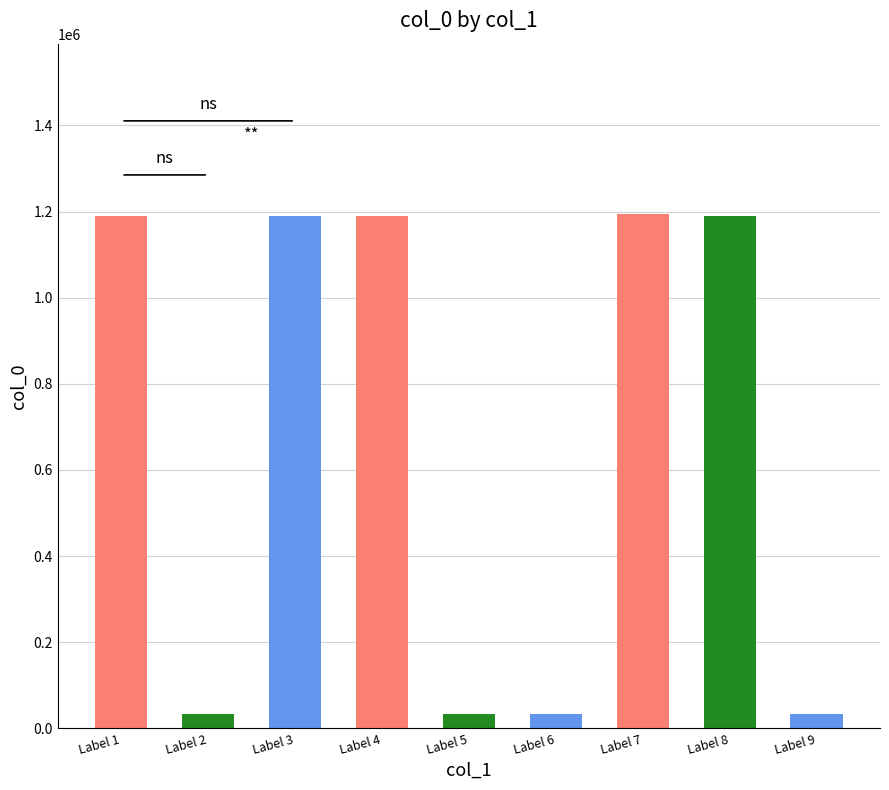

What is the value of the 3rd bar from the left?

1188839